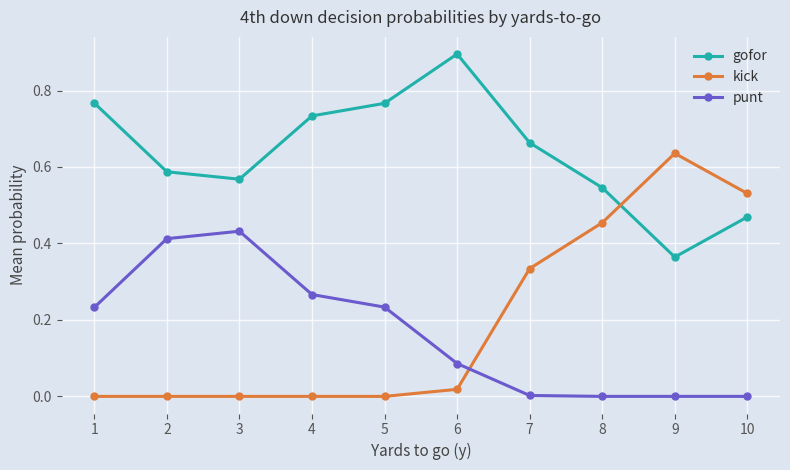

True or false: punt and gofor cross at least once.

False